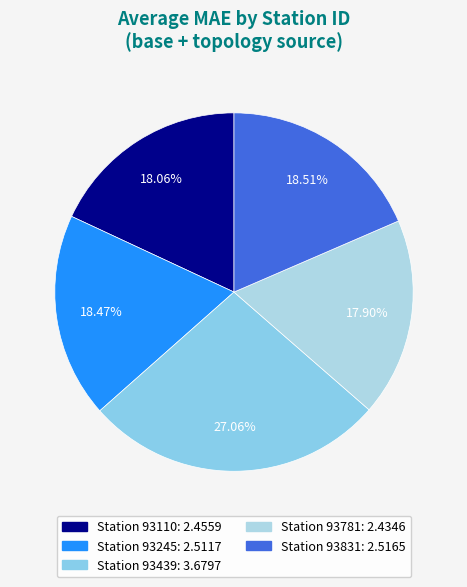

Which slice is the largest?

93439